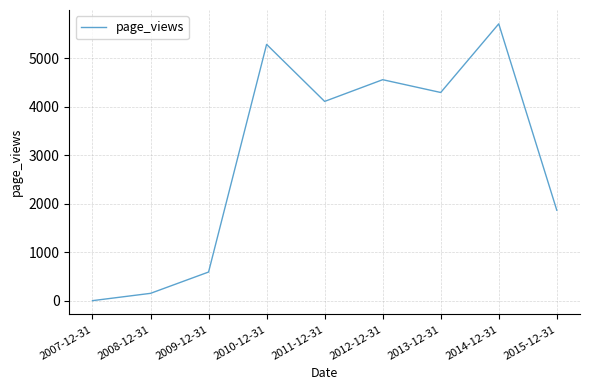

Reading left to right, extract all data points from this chart.

2007-12-31=0	2008-12-31=151	2009-12-31=591	2010-12-31=5290	2011-12-31=4113	2012-12-31=4561	2013-12-31=4297	2014-12-31=5714	2015-12-31=1867